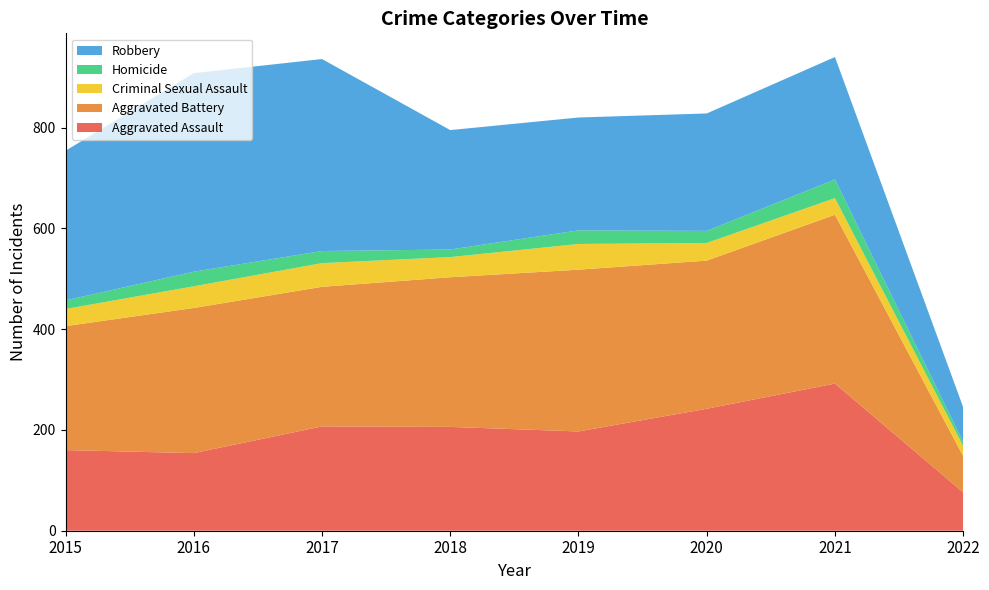

Reading left to right, transcribe all the data shown in this chart.

Aggravated Assault: 160	154	207	206	197	242	292	76
Aggravated Battery: 246	288	277	297	321	294	335	72
Criminal Sexual Assault: 34	43	47	40	51	35	33	20
Homicide: 17	29	24	15	27	24	37	8
Robbery: 297	394	381	237	224	233	243	69